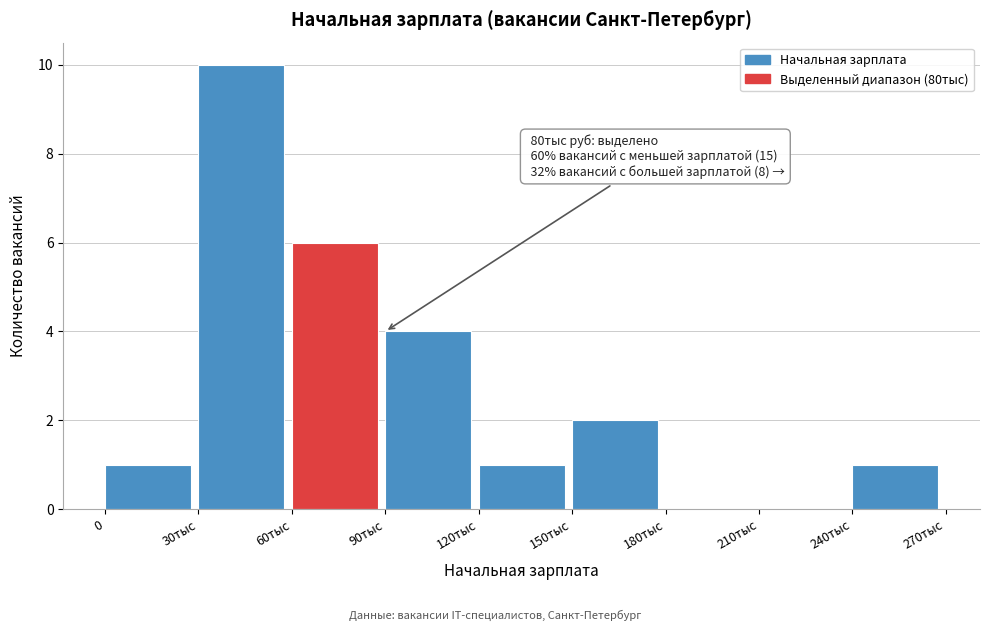

Reading right to left, list all the values displayed in this chart.

240тыс=1	210тыс=0	180тыс=0	150тыс=2	120тыс=1	90тыс=4	60тыс=6	30тыс=10	0=1